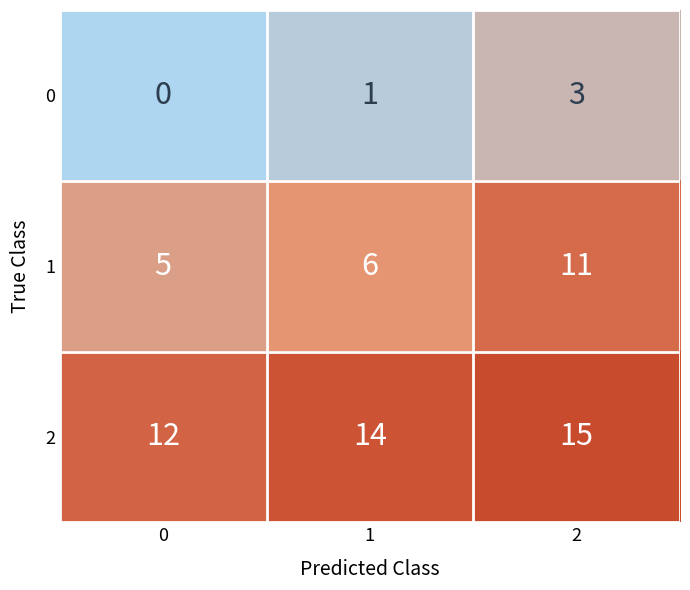

List the series in order of their peak value, lowest first.

0, 1, 2